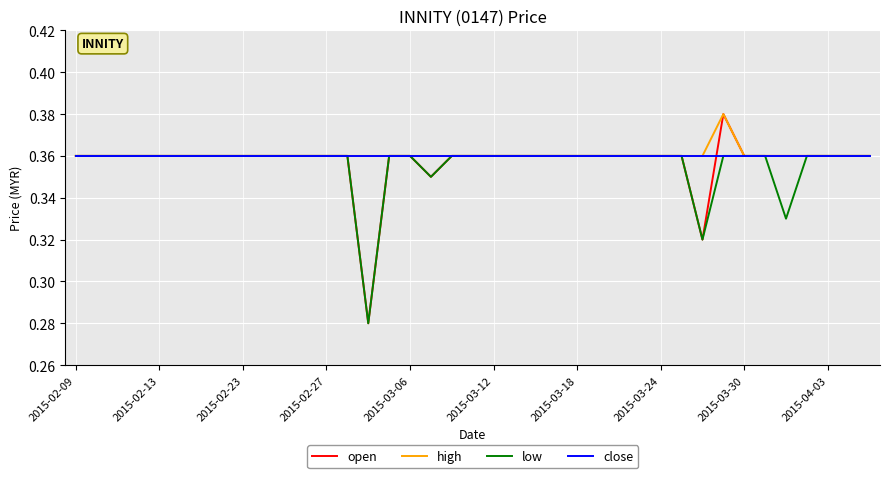

Count the number of data series in this chart.

4